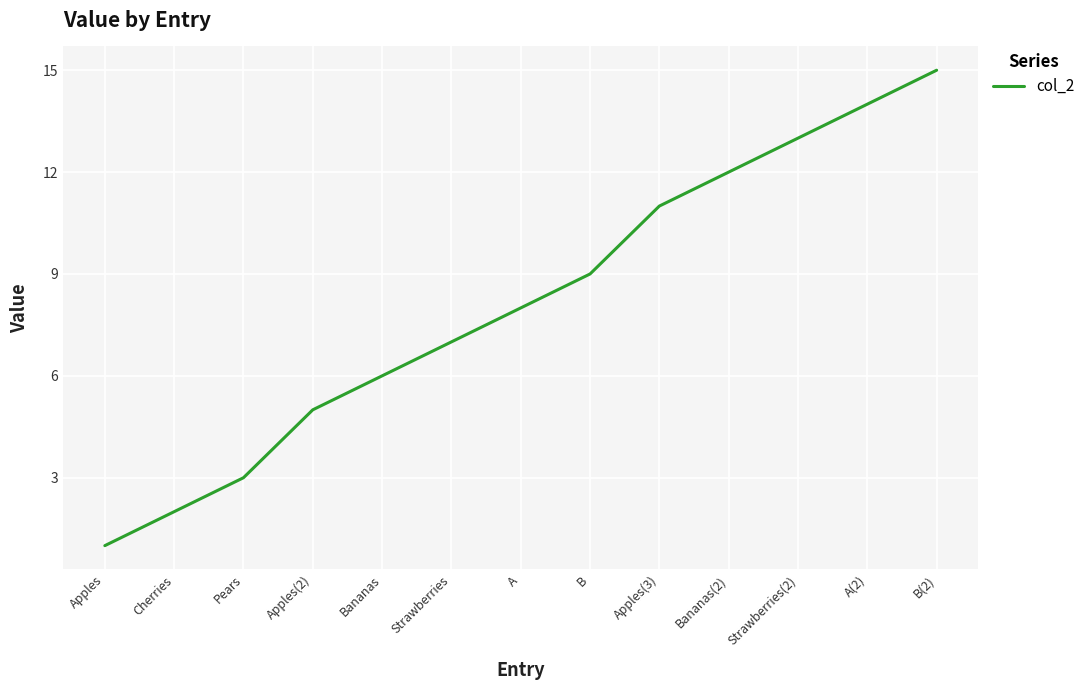

What is the smallest value displayed?

1